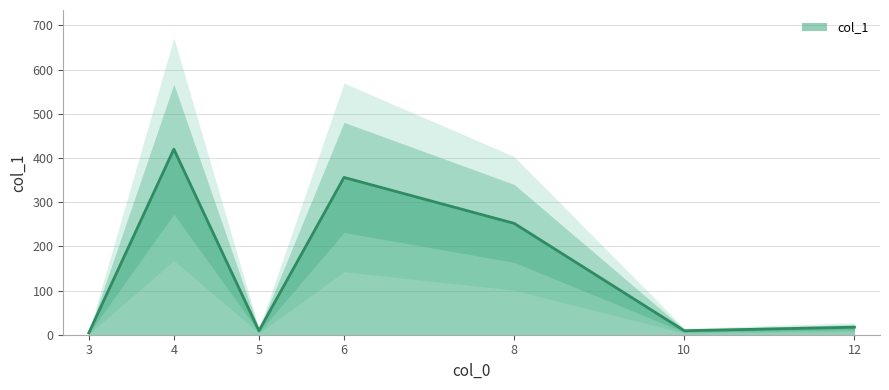

What is the greatest value displayed?

420